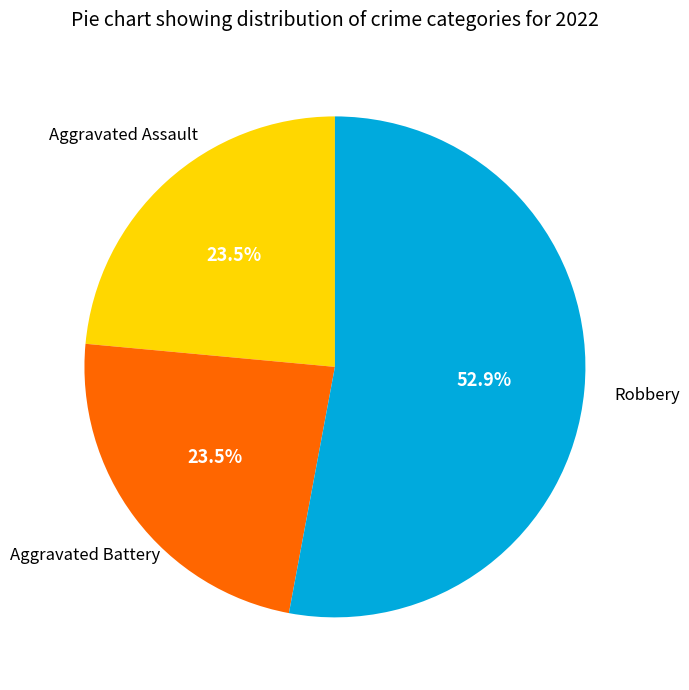

Is there a majority slice in this chart?

Yes